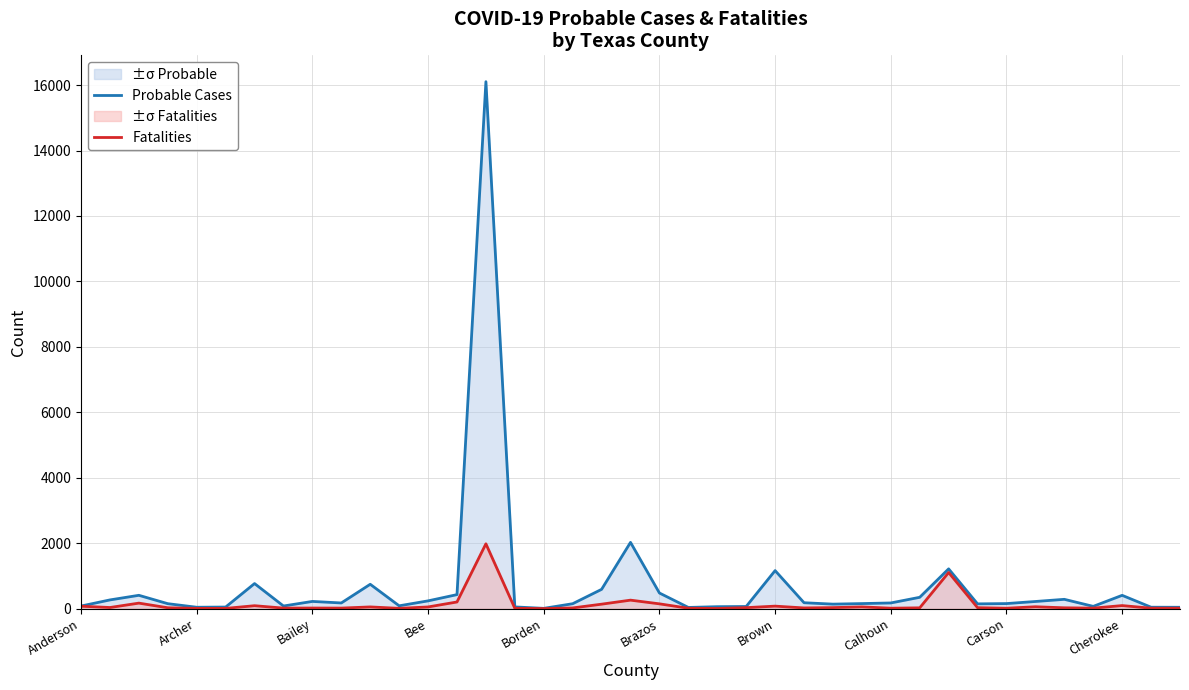

Reading right to left, extract all data points from this chart.

Probable Cases: 40	42	405	68	283	217	153	144	1214	345	172	153	136	179	1161	64	58	35	476	2024	588	149	7	51	16105	427	236	85	743	172	219	79	765	47	41	150	406	265	78
Fatalities: 11	12	92	14	24	56	11	28	1102	23	12	52	30	20	75	29	3	11	145	258	135	20	0	9	1980	202	50	7	51	15	17	15	88	6	6	25	167	33	73